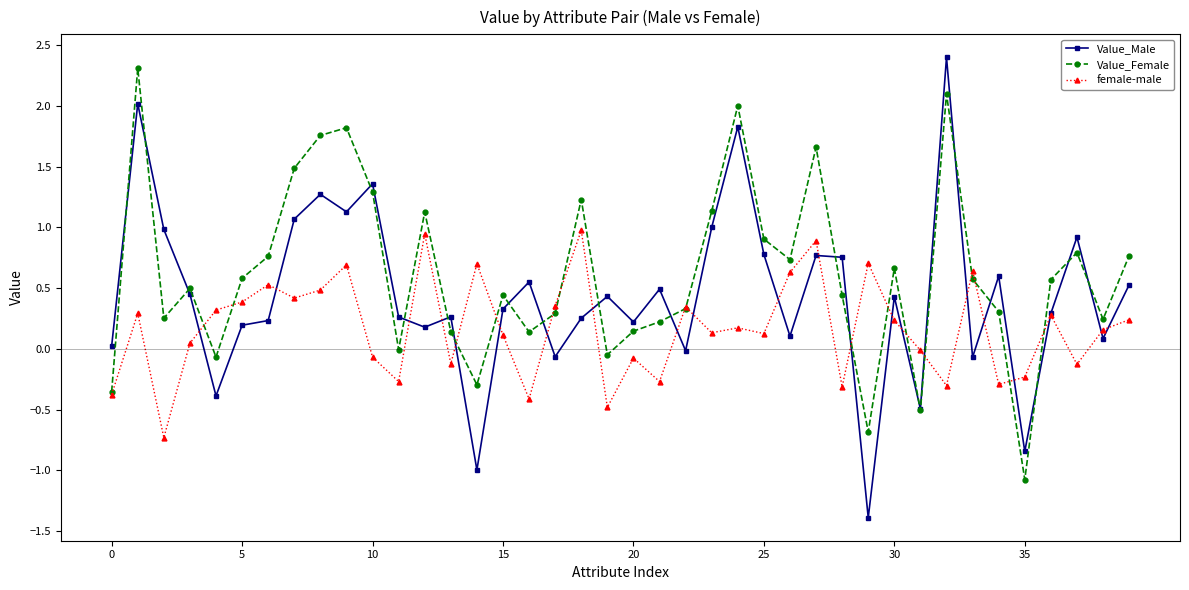

How many categories are shown in the chart?

40